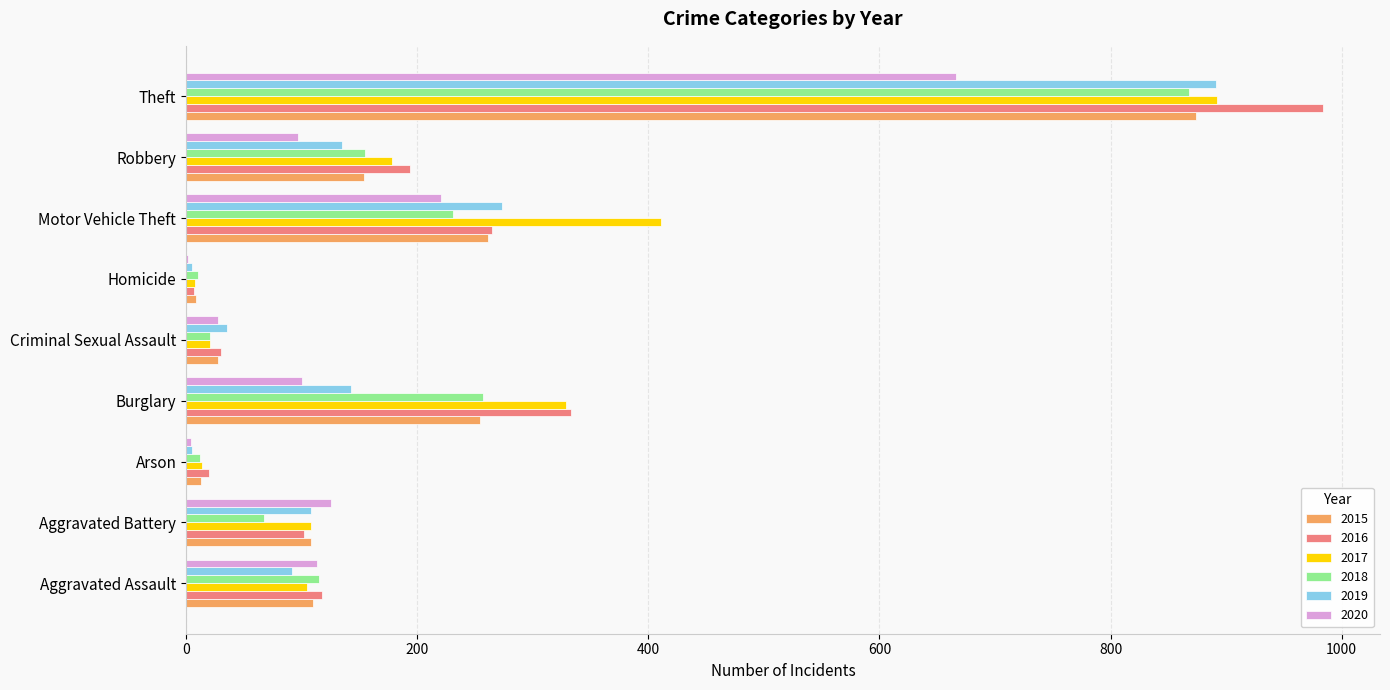

What is the greatest value displayed?

984